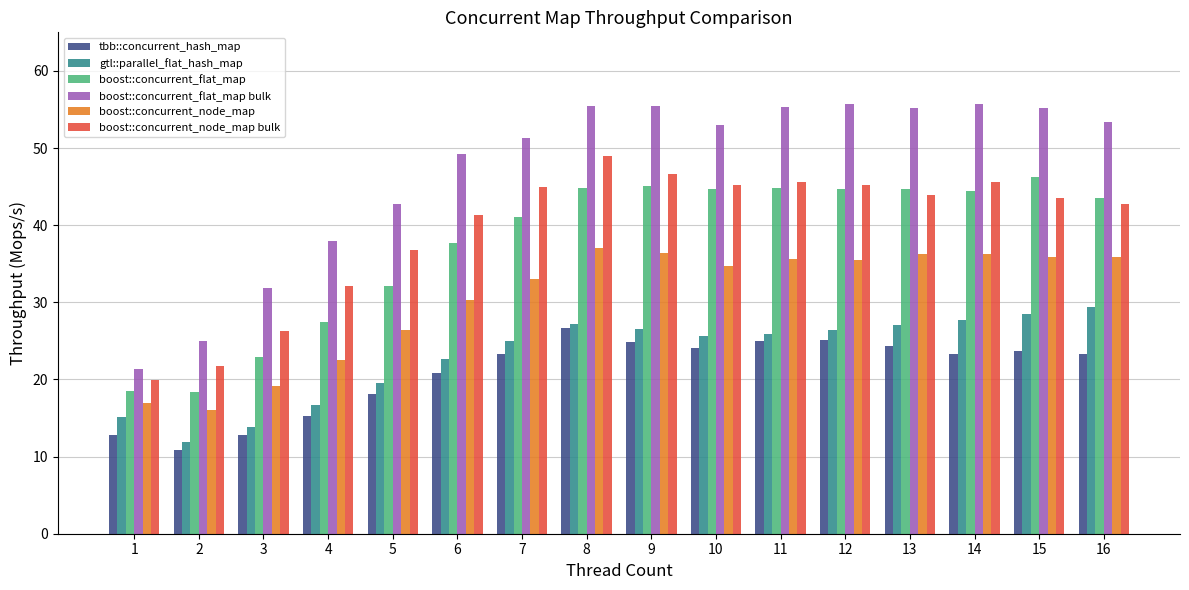

What is the total value across all series at 14?

233.0